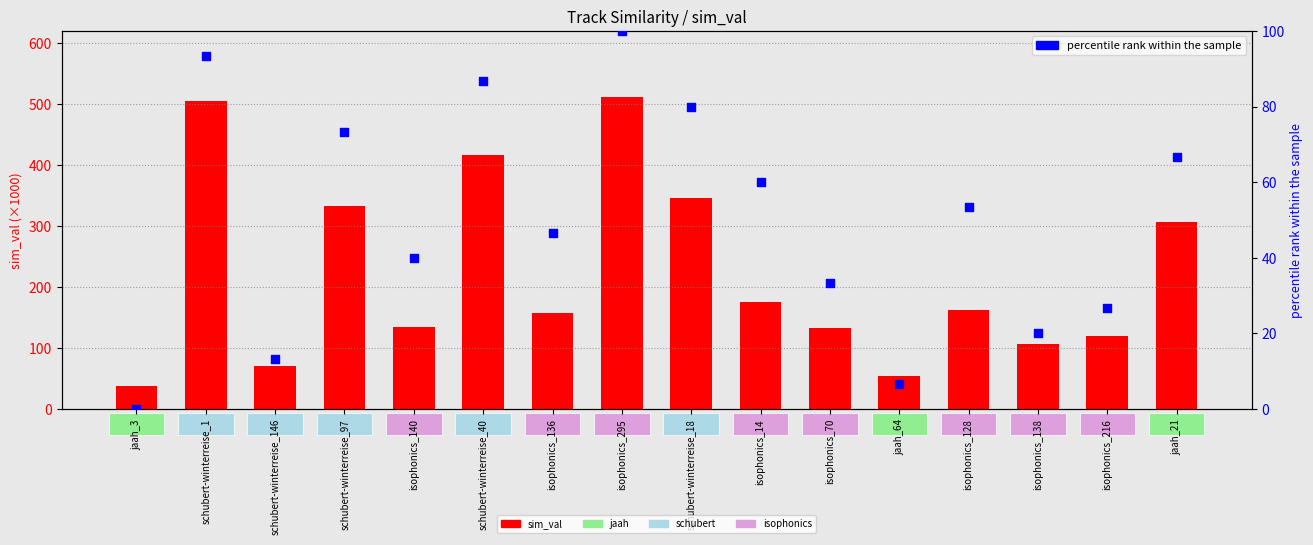

Which series has the largest total across all categories?

sim_val (×1000)